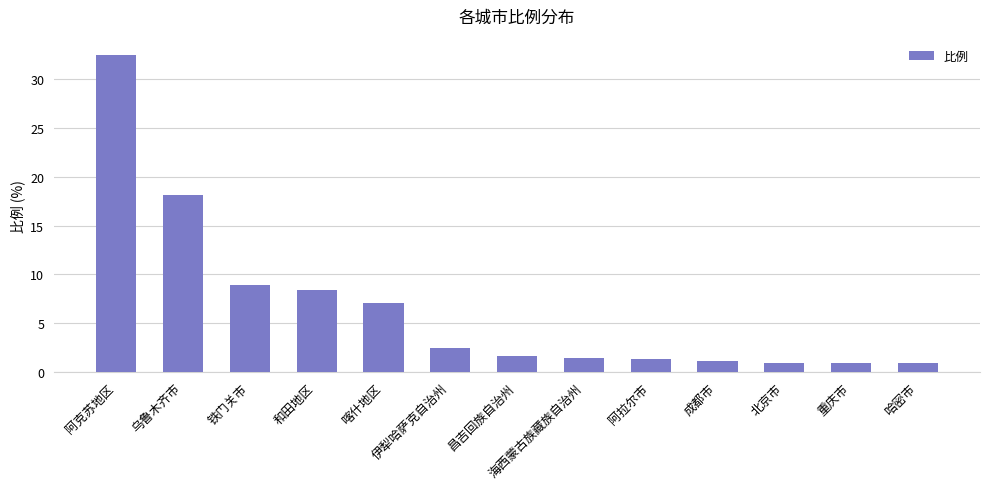

Read the value at 重庆市.

0.9